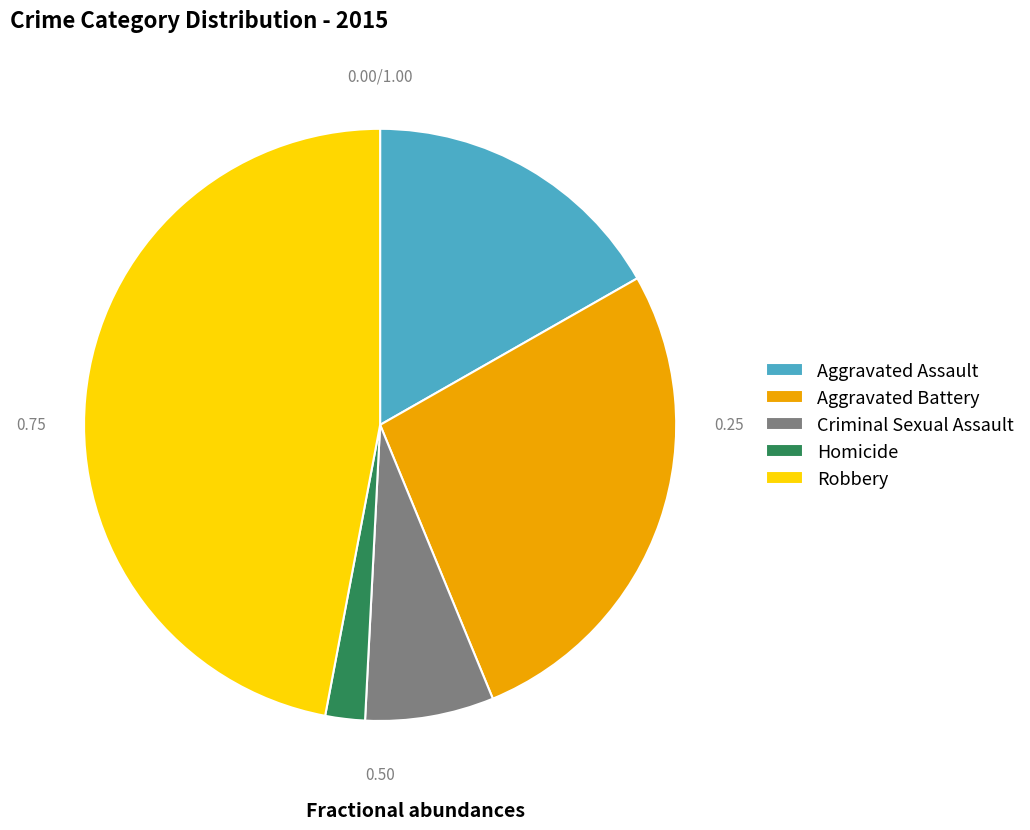

Do Criminal Sexual Assault and Aggravated Assault together represent more than half of the pie?

No